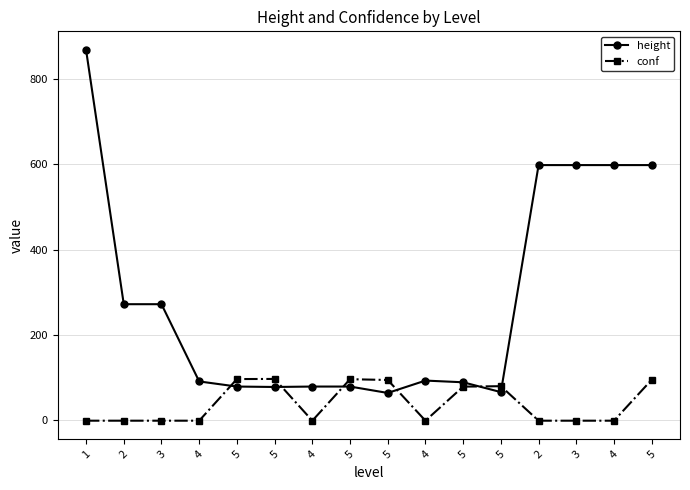

Which series has the widest spread of values?

height